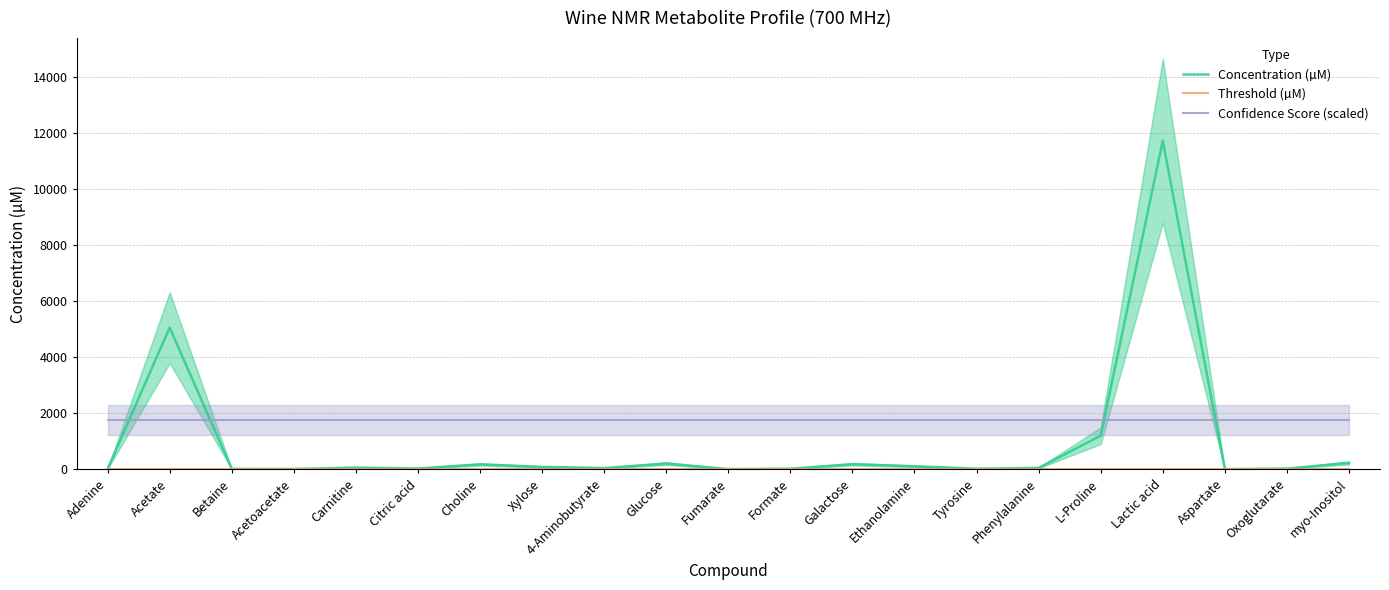

What is the lowest value of the Threshold (µM) series?

0.1